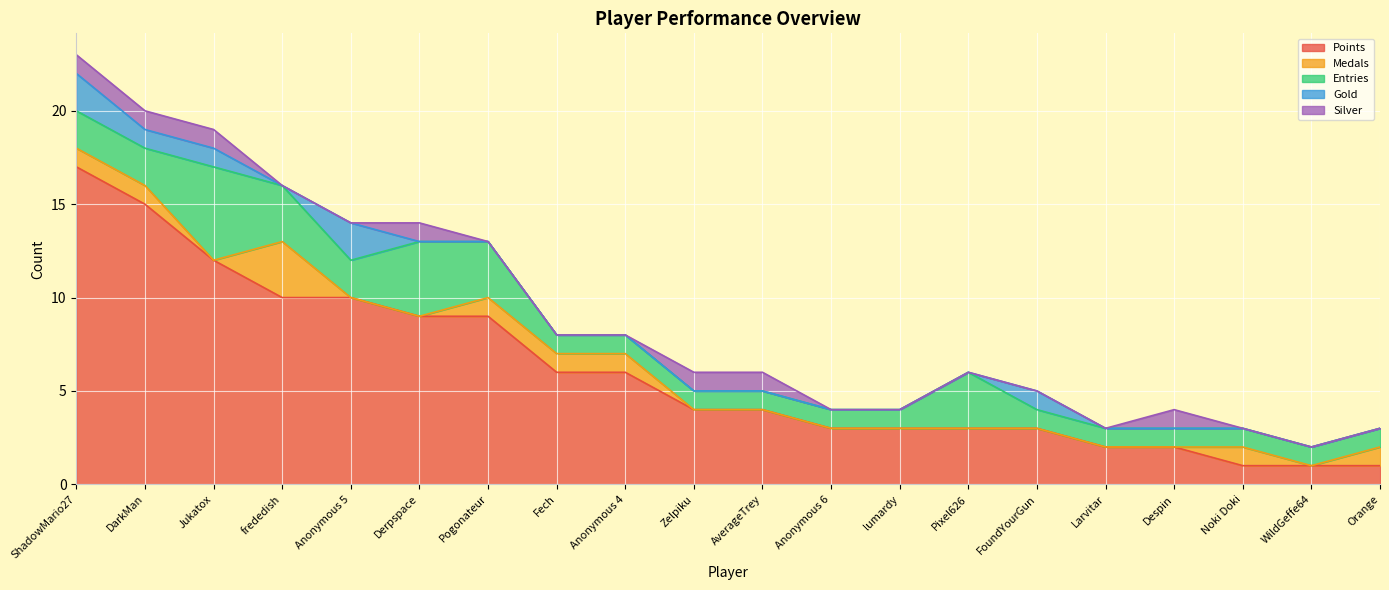

Reading left to right, extract all data points from this chart.

Points: ShadowMario27=17	DarkMan=15	Jukatox=12	frededish=10	Anonymous 5=10	Derpspace=9	Pogonateur=9	Fech=6	Anonymous 4=6	Zelpiku=4	AverageTrey=4	Anonymous 6=3	lumardy=3	Pixel626=3	FoundYourGun=3	Larvitar=2	Despin=2	Noki Doki=1	WildGeffe64=1	Orange=1
Medals: ShadowMario27=1	DarkMan=1	Jukatox=0	frededish=3	Anonymous 5=0	Derpspace=0	Pogonateur=1	Fech=1	Anonymous 4=1	Zelpiku=0	AverageTrey=0	Anonymous 6=0	lumardy=0	Pixel626=0	FoundYourGun=0	Larvitar=0	Despin=0	Noki Doki=1	WildGeffe64=0	Orange=1
Entries: ShadowMario27=2	DarkMan=2	Jukatox=5	frededish=3	Anonymous 5=2	Derpspace=4	Pogonateur=3	Fech=1	Anonymous 4=1	Zelpiku=1	AverageTrey=1	Anonymous 6=1	lumardy=1	Pixel626=3	FoundYourGun=1	Larvitar=1	Despin=1	Noki Doki=1	WildGeffe64=1	Orange=1
Gold: ShadowMario27=2	DarkMan=1	Jukatox=1	frededish=0	Anonymous 5=2	Derpspace=0	Pogonateur=0	Fech=0	Anonymous 4=0	Zelpiku=0	AverageTrey=0	Anonymous 6=0	lumardy=0	Pixel626=0	FoundYourGun=1	Larvitar=0	Despin=0	Noki Doki=0	WildGeffe64=0	Orange=0
Silver: ShadowMario27=1	DarkMan=1	Jukatox=1	frededish=0	Anonymous 5=0	Derpspace=1	Pogonateur=0	Fech=0	Anonymous 4=0	Zelpiku=1	AverageTrey=1	Anonymous 6=0	lumardy=0	Pixel626=0	FoundYourGun=0	Larvitar=0	Despin=1	Noki Doki=0	WildGeffe64=0	Orange=0